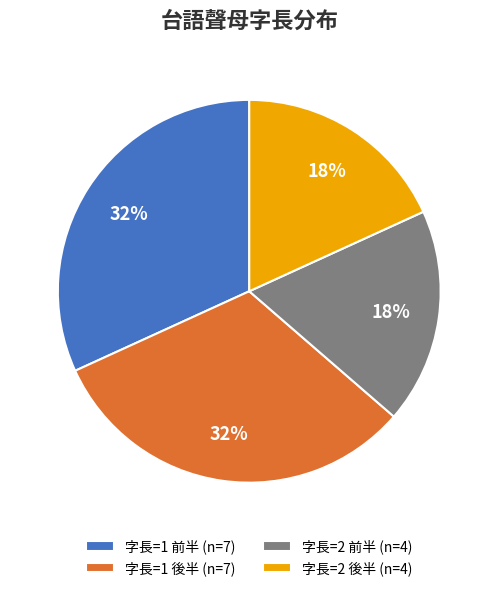

What percentage is the 字長=1 後半 (n=7) slice, to the nearest percent?

32%